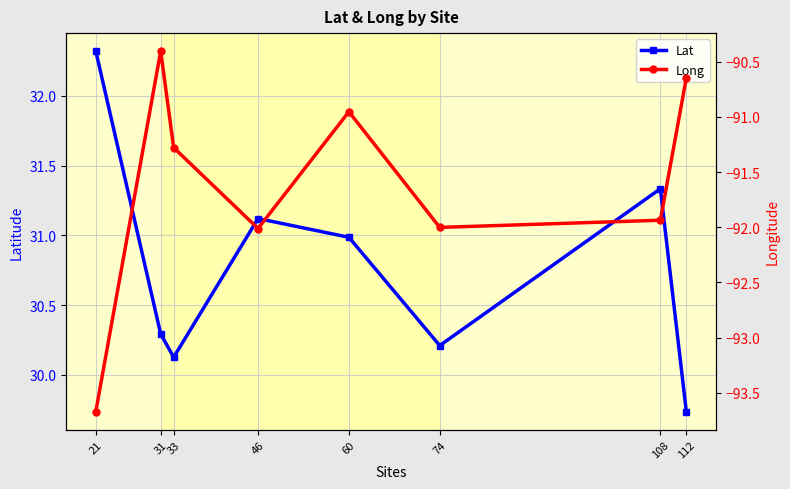

At which category is the sum across all series the highest?

60